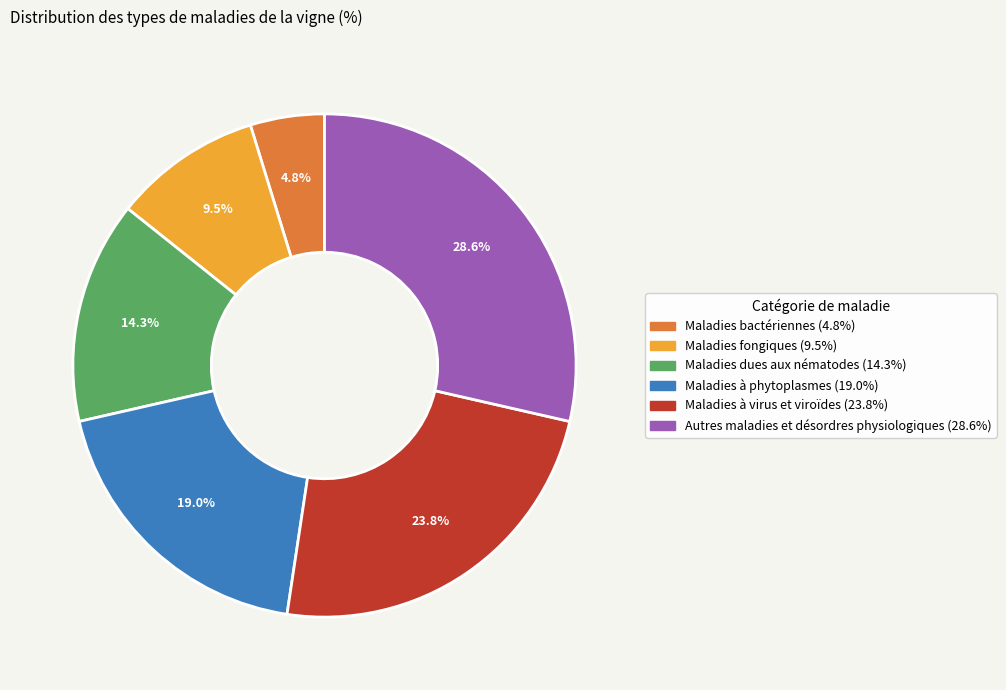

How many segments does this pie chart have?

6